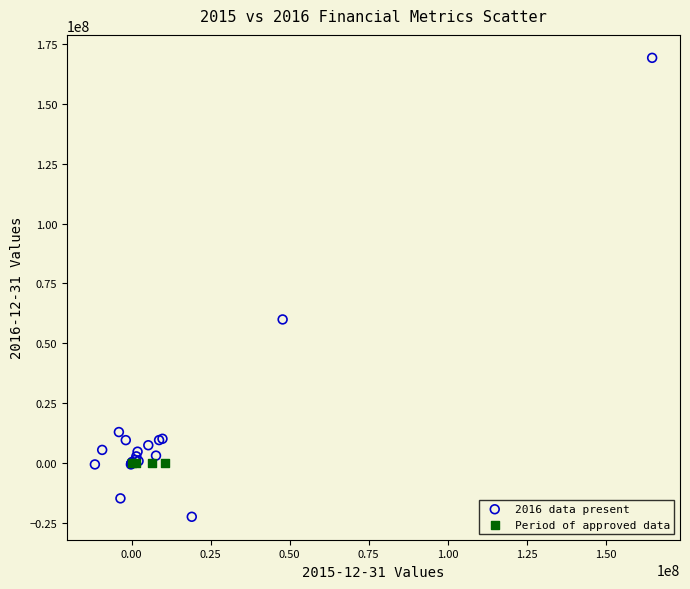

Which series reaches the maximum Y coordinate?

2016 data present